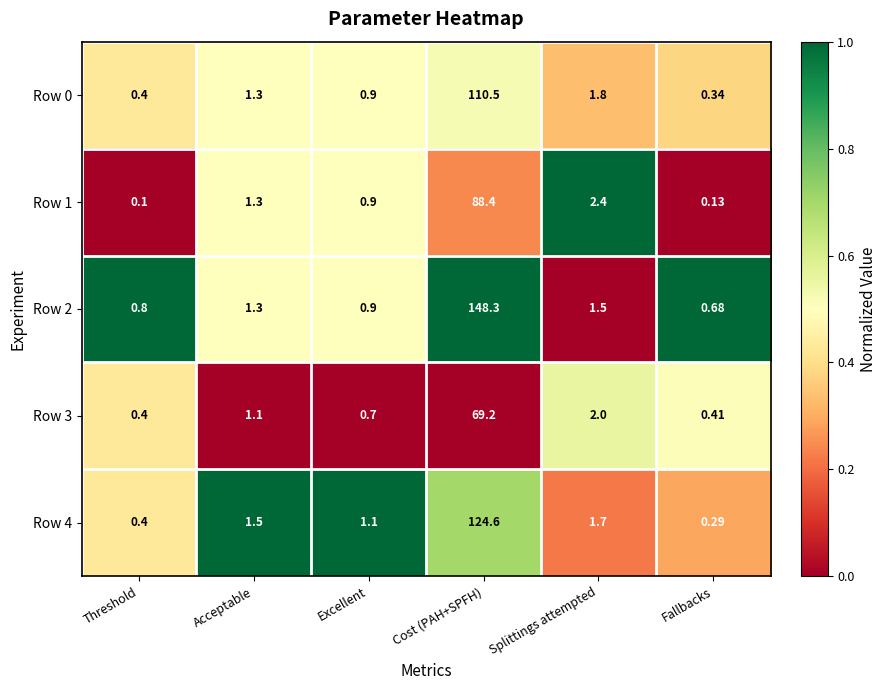

Rank the series by their maximum value, from lowest to highest.

Row 3, Row 1, Row 0, Row 4, Row 2